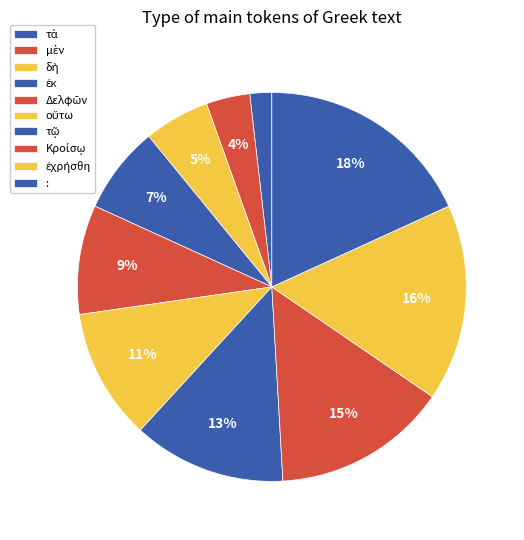

Count the number of slices in the pie.

10